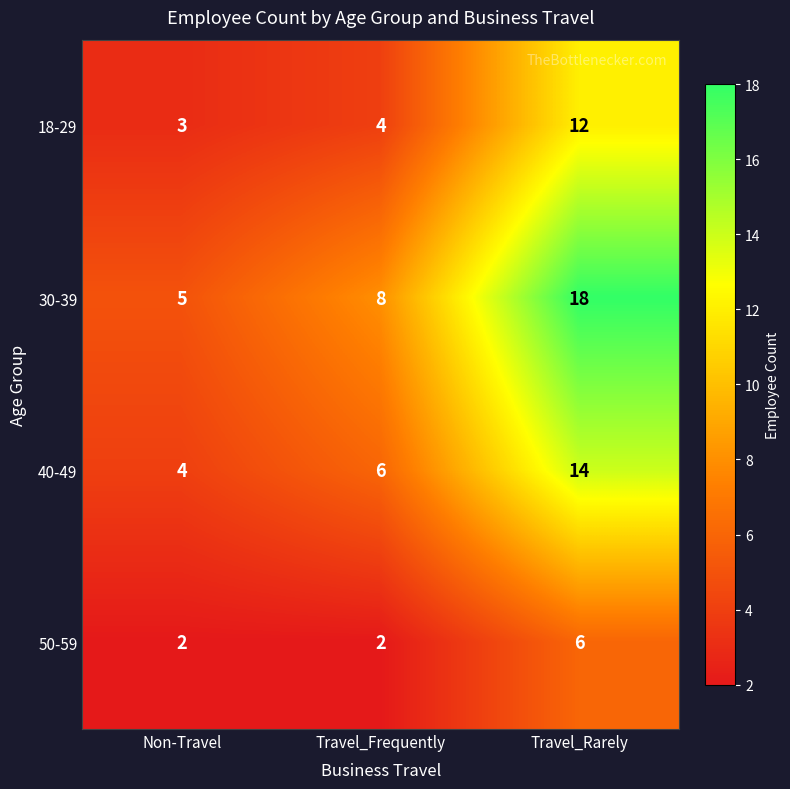

Which series has the widest spread of values?

30-39